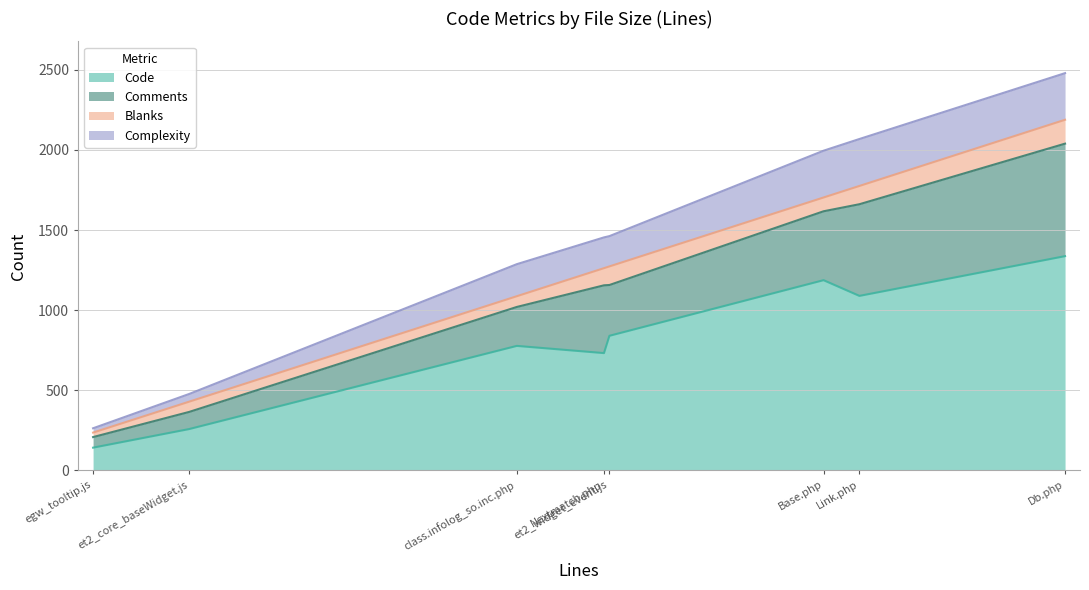

The value of Code at et2_core_baseWidget.js is 339. True or false?

False